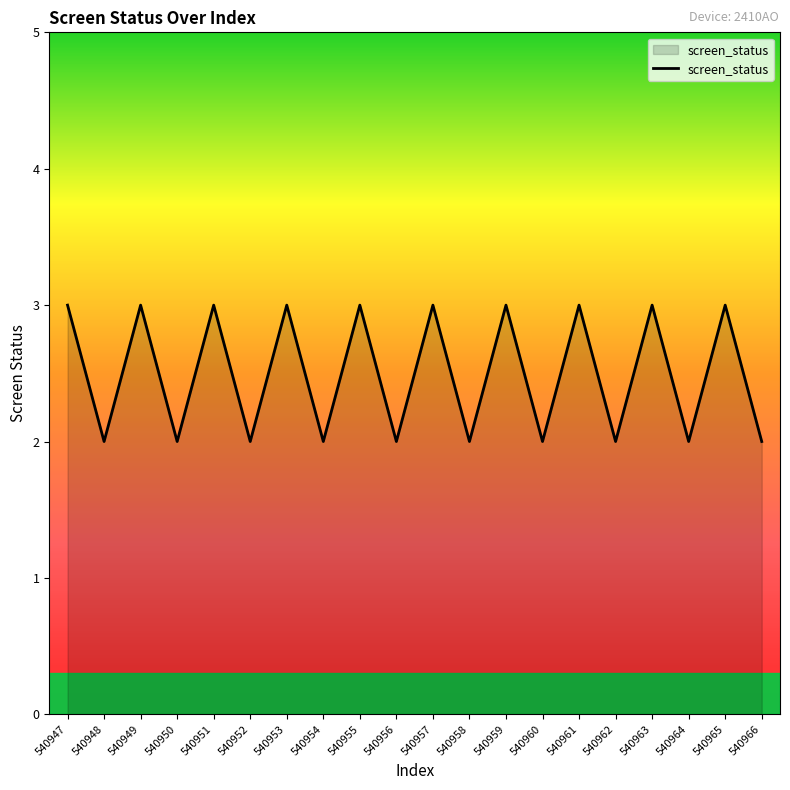

How many values are below 3?

10